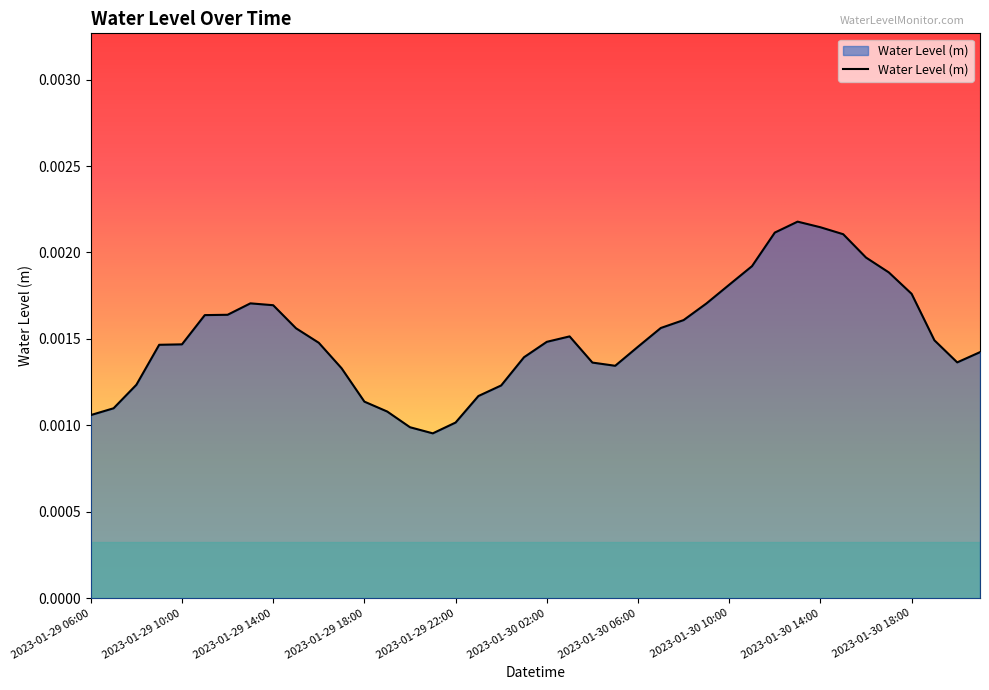

How many values are between 0 and 1?

40